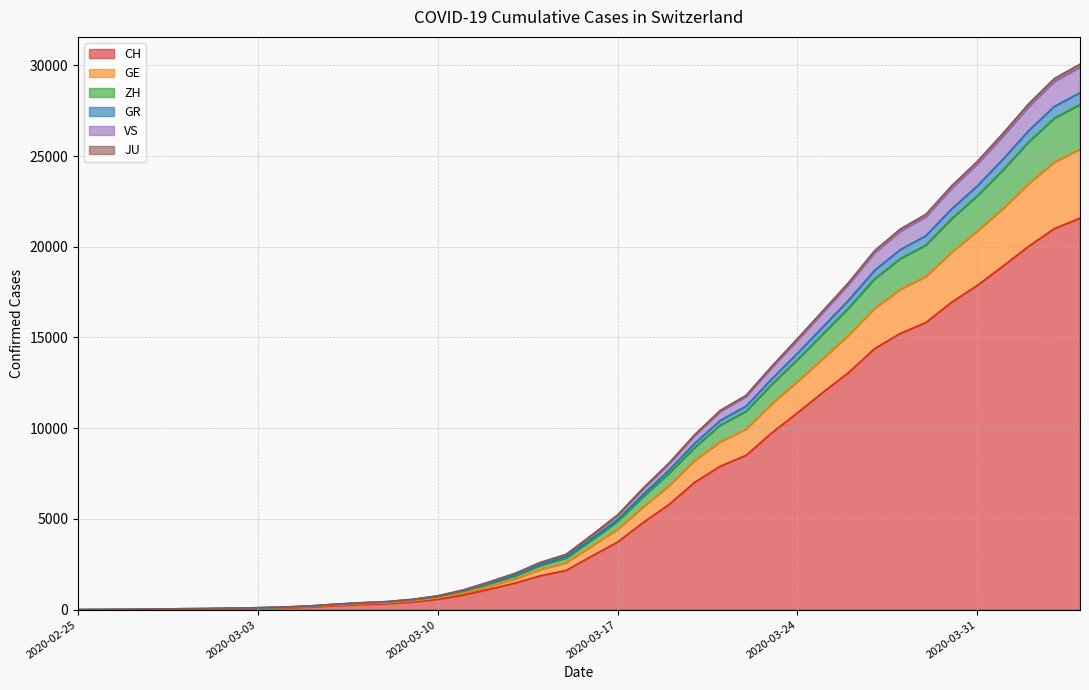

Count the number of categories in the chart.

40